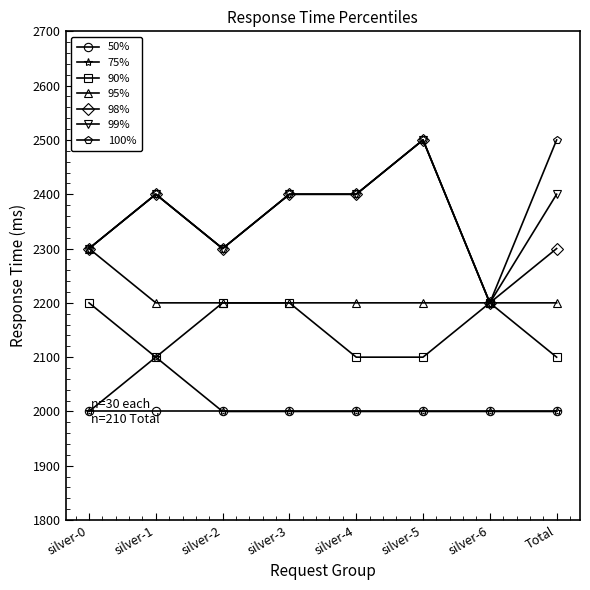

What is the difference between the highest and lowest values at silver-3?

400